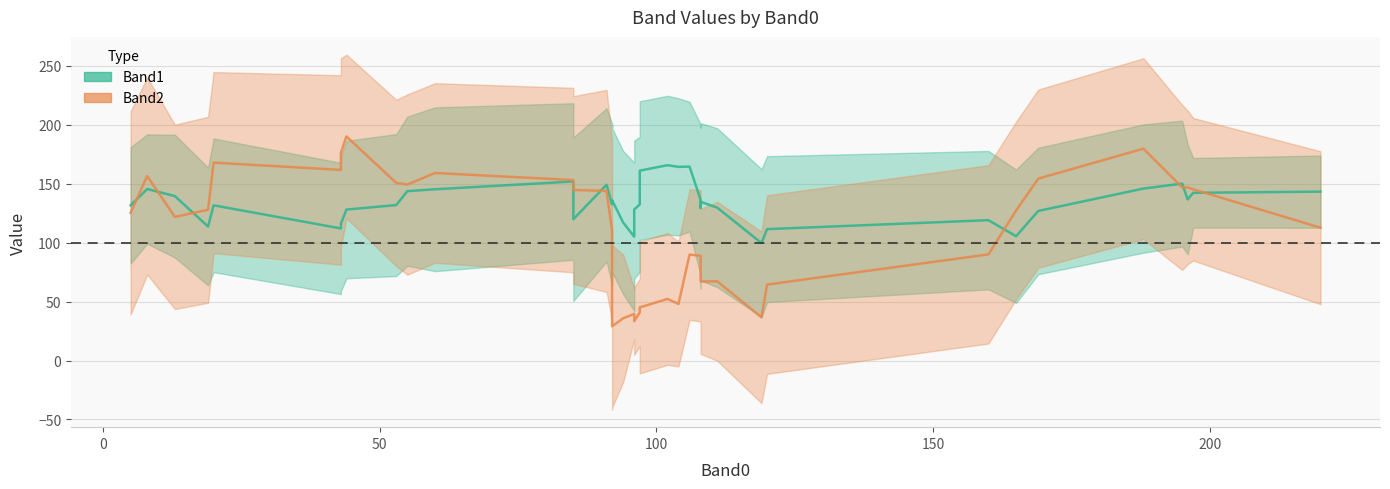

In Band1, how many points are higher than both neighbors (excluding endpoints)?

9